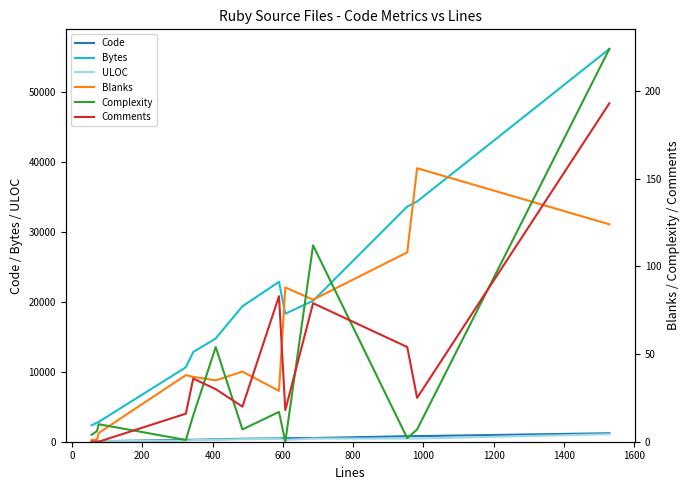

What are all the series names shown in the legend?

Code, Bytes, ULOC, Blanks, Complexity, Comments